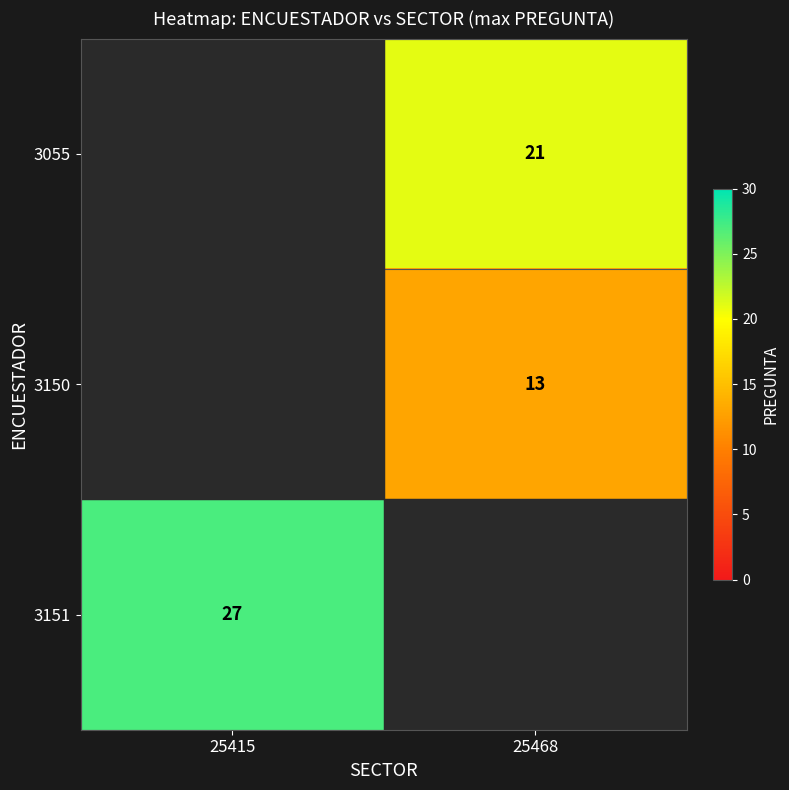

At which category is the sum across all series the highest?

25468